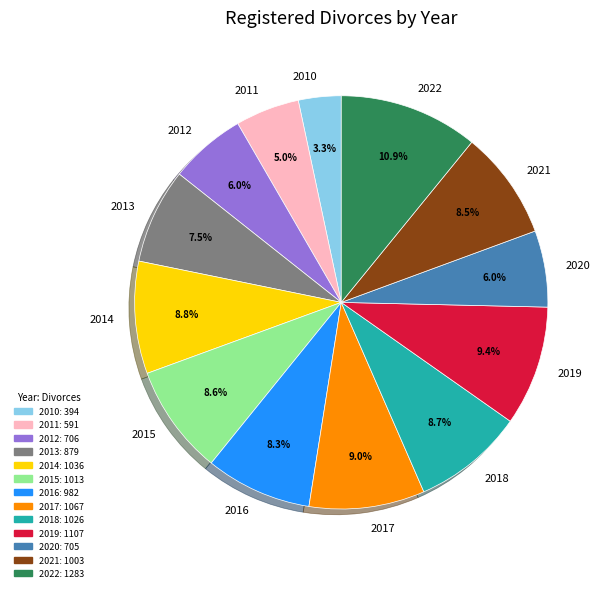

Combined, what portion of the pie is 2016 and 2012?

14.3%